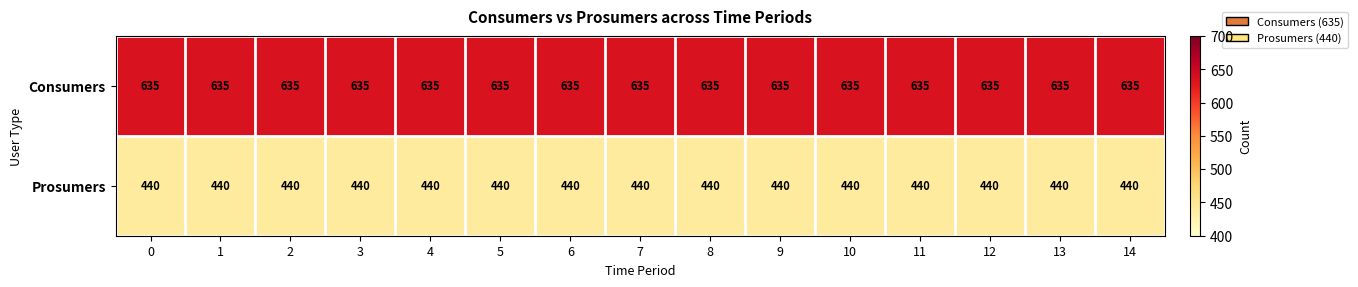

At how many categories does at least one series exceed 571?

15